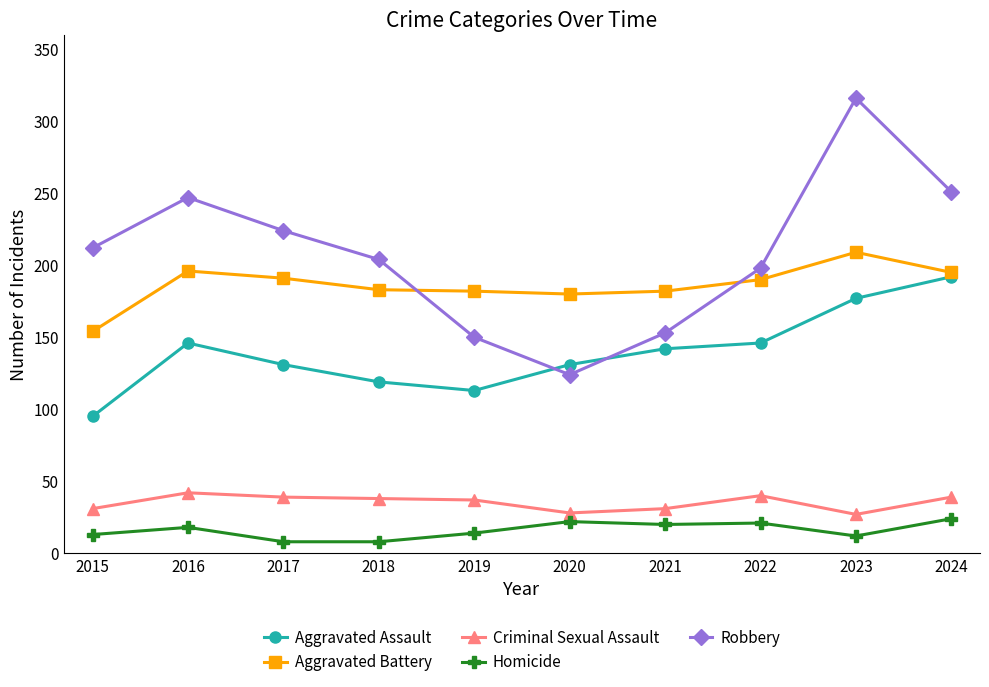

What is the difference between the second highest and second lowest values in the Criminal Sexual Assault series?

12